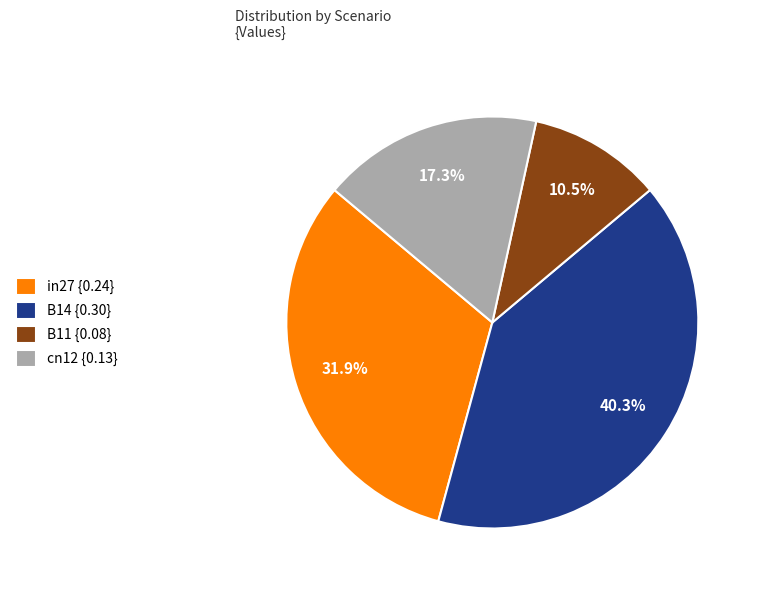

Combined, what portion of the pie is B14 {0.30} and B11 {0.08}?

50.8%